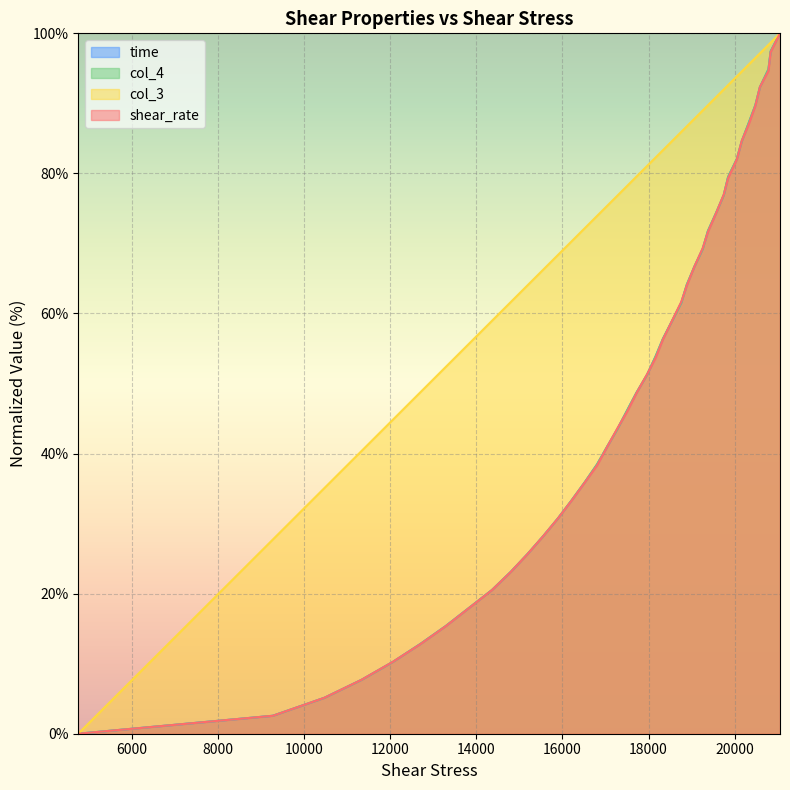

What is the difference between the maximum and minimum values in the shear_rate series?

100.0